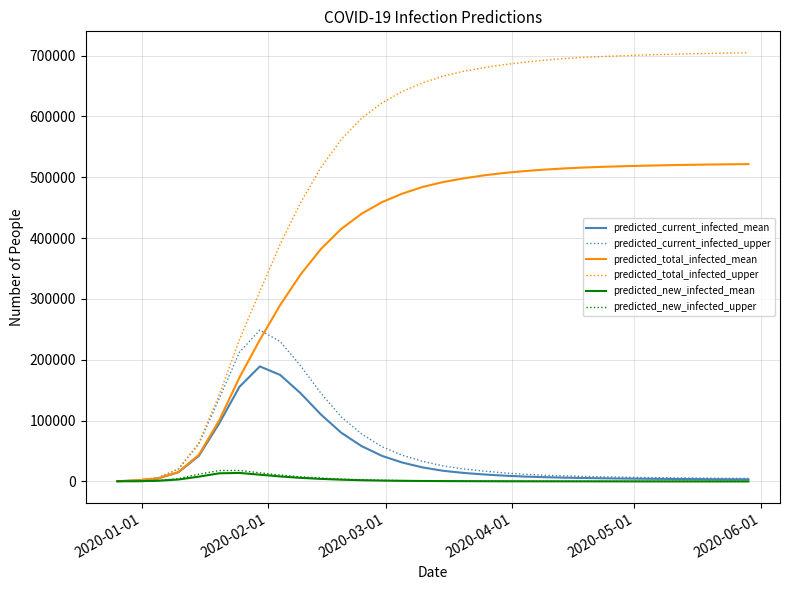

Which series has the largest total across all categories?

predicted_total_infected_upper